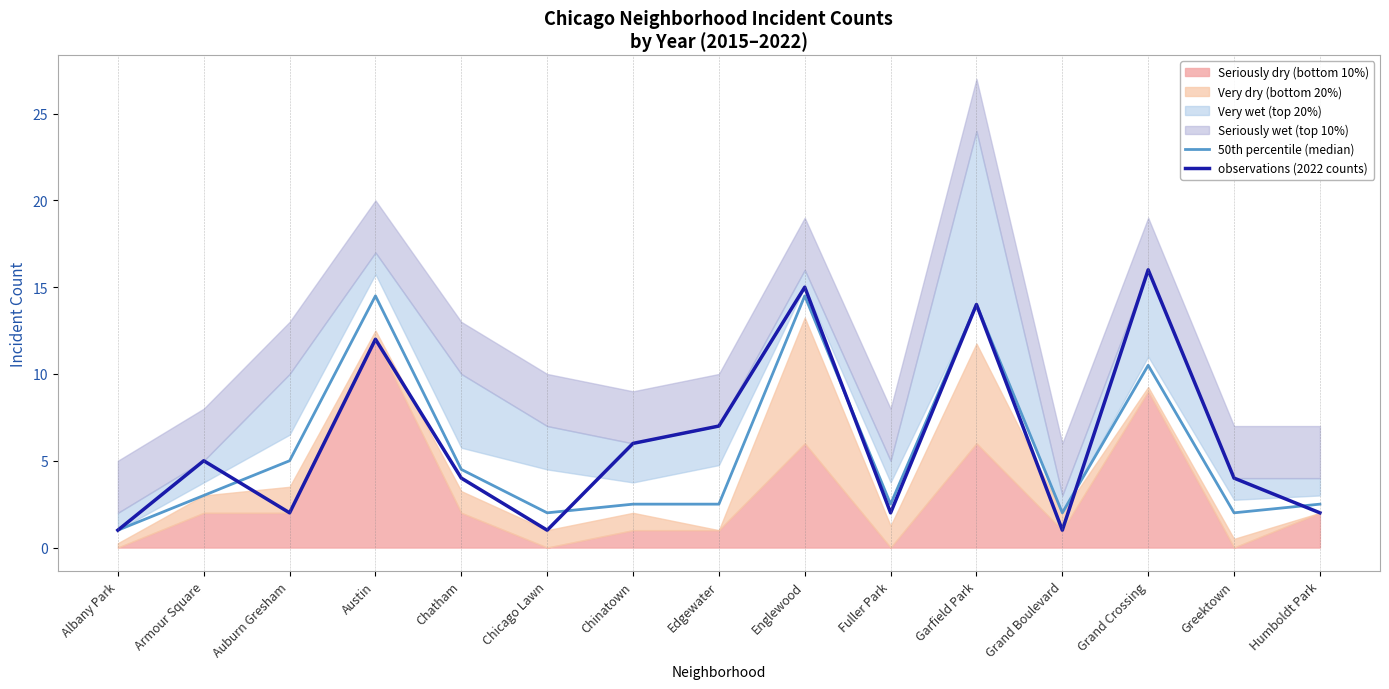

What position from the left is Albany Park?

1